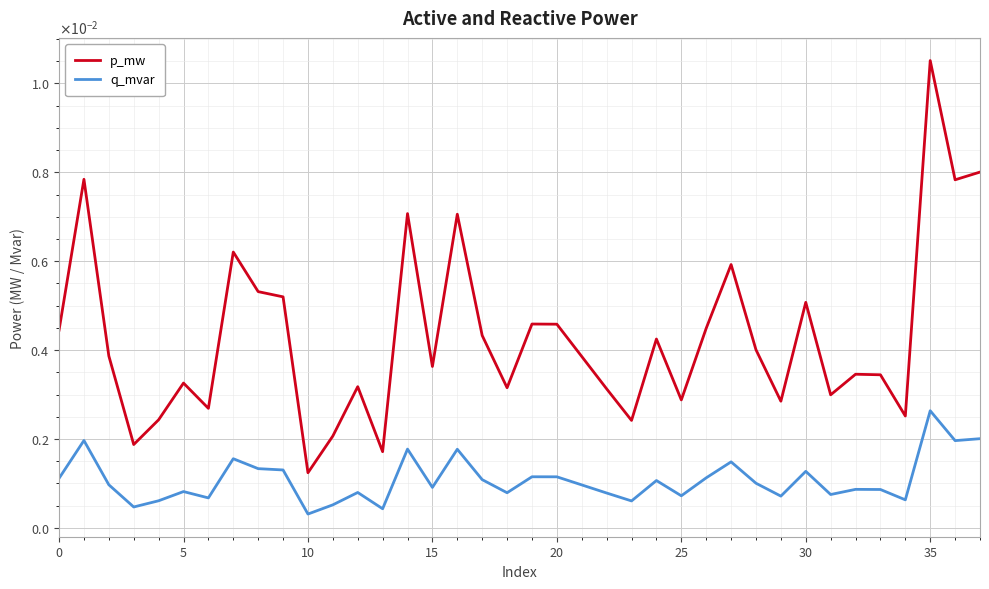

In q_mvar, how many points are lower than both neighbors (excluding endpoints)?

12